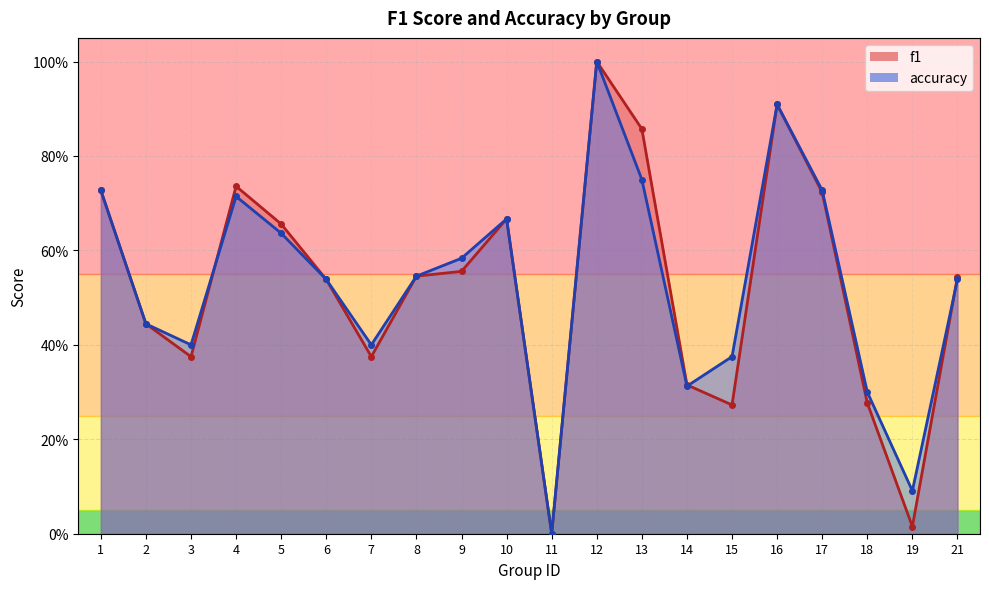

How many positive values does the accuracy series have?

19